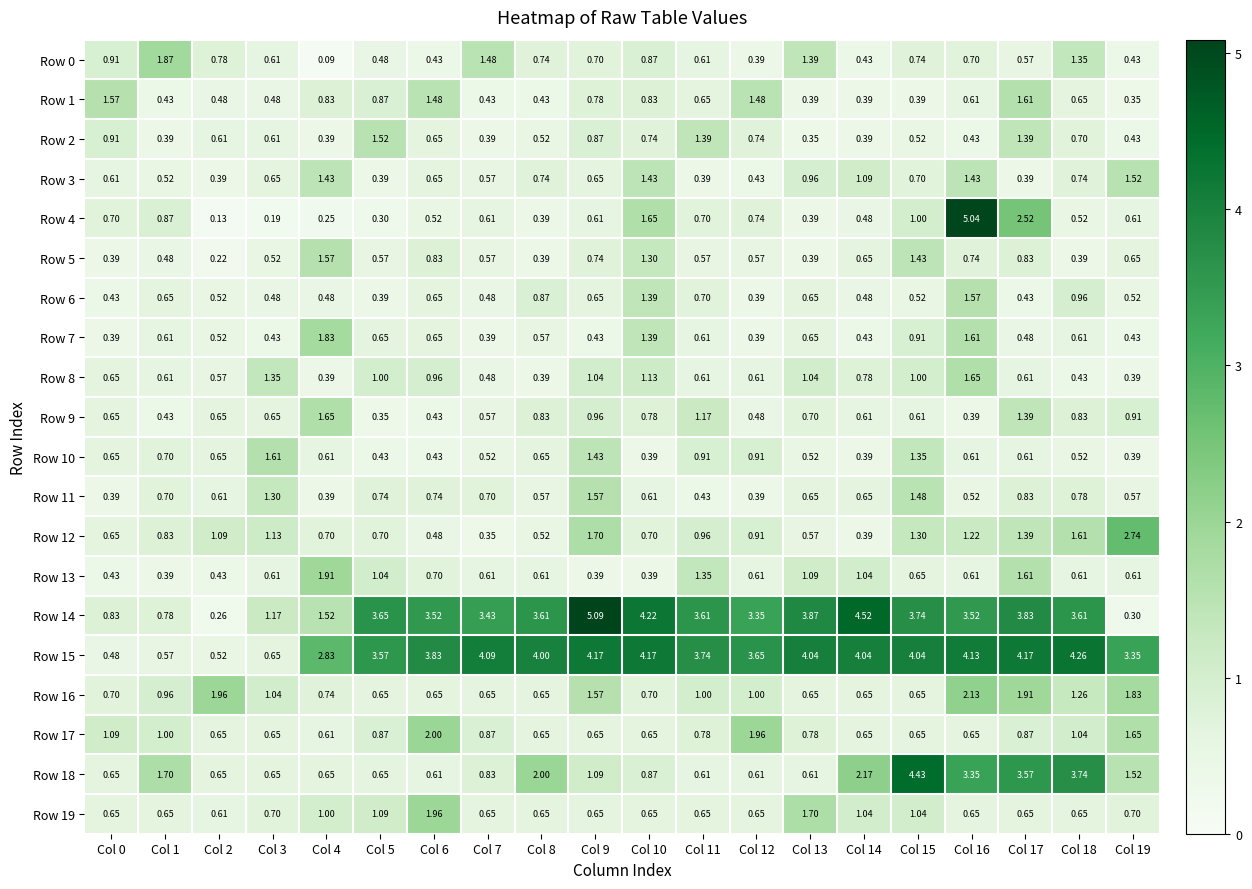

At which category is the sum across all series the highest?

Col 16